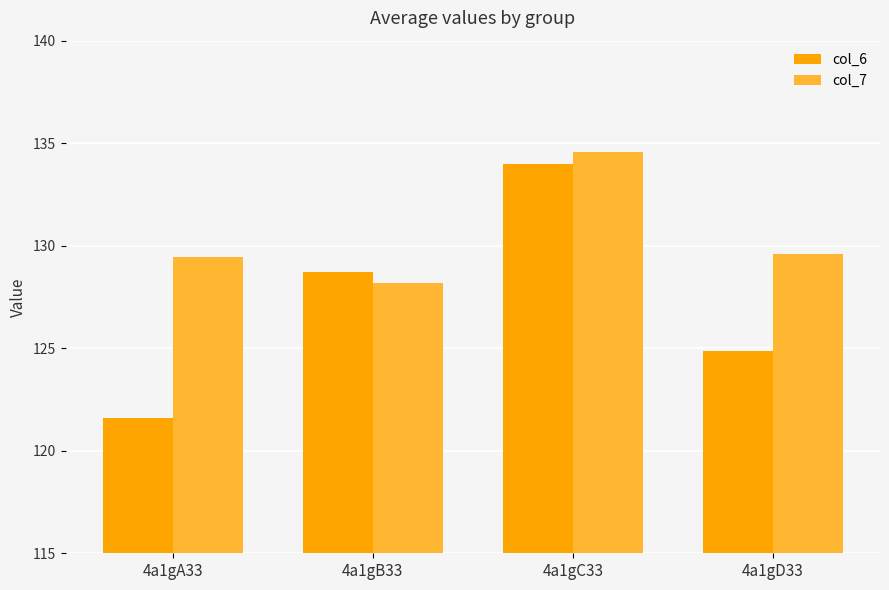

What is the total value across all series at 4a1gD33?

254.5